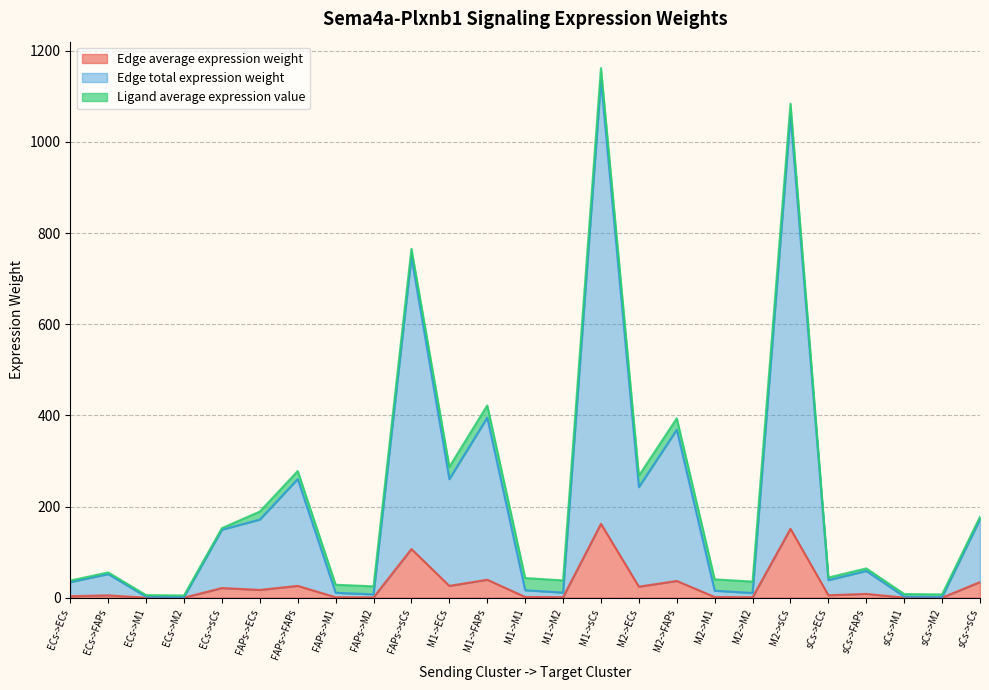

What is the difference between the maximum and second lowest values in the Edge average expression weight series?

162.0